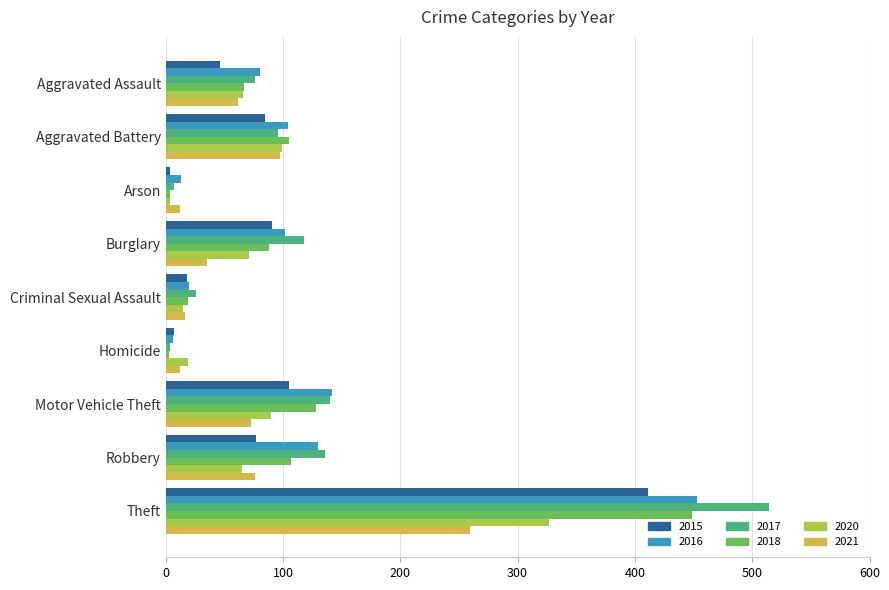

What is the difference between the second highest and second lowest values in the 2020 series?

84